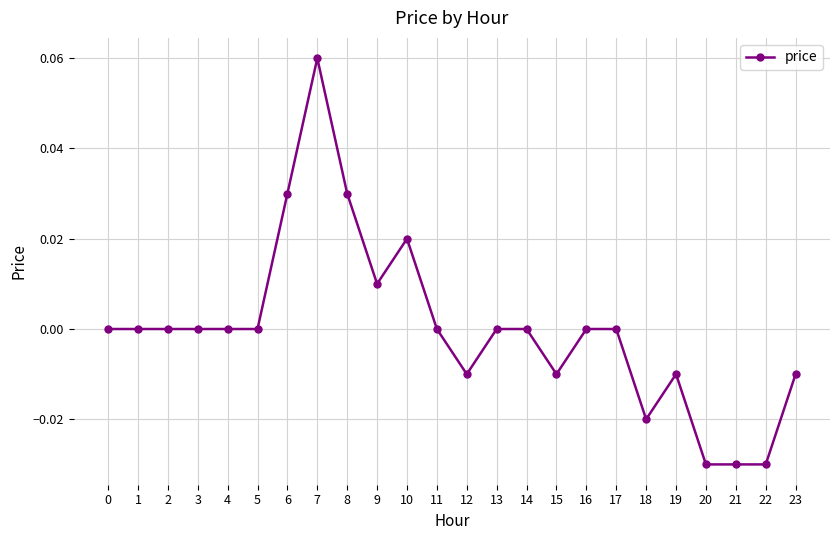

How many values are between 0 and 1?

16